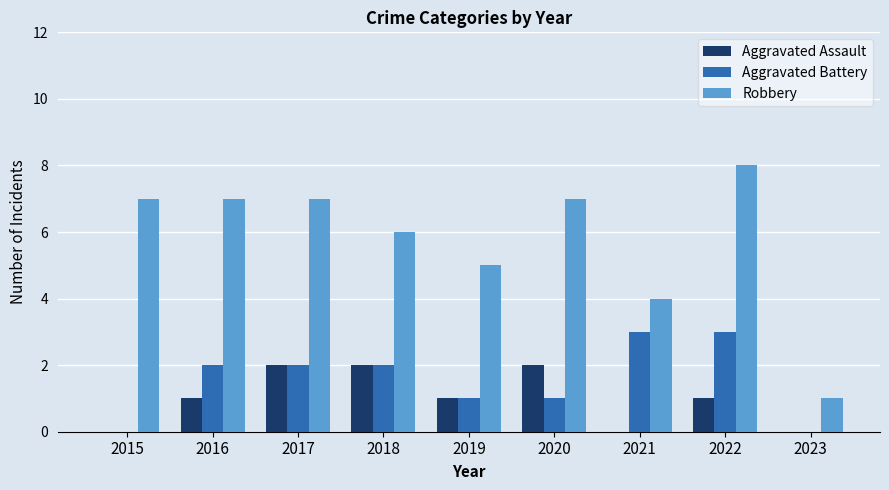

What is the sum of the Robbery values at 2021 and 2016?

11